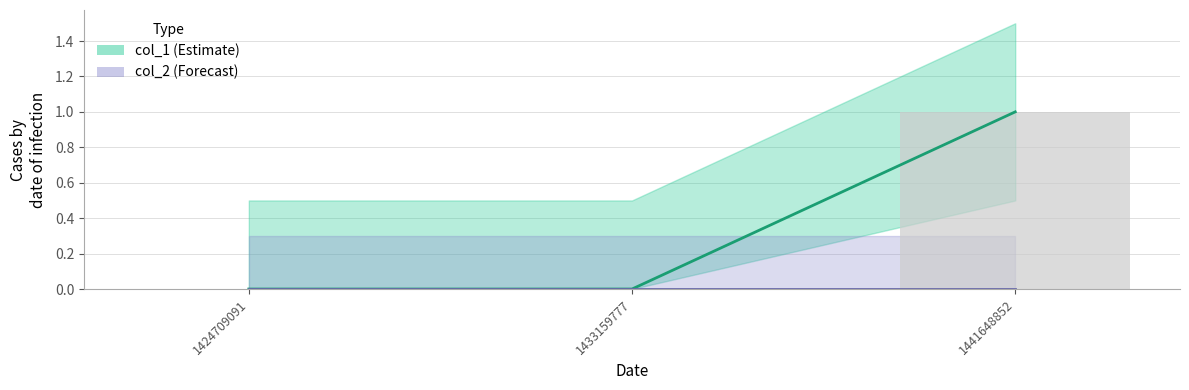

List the labels in order of value, smallest first.

1424709091, 1433159777, 1441648852